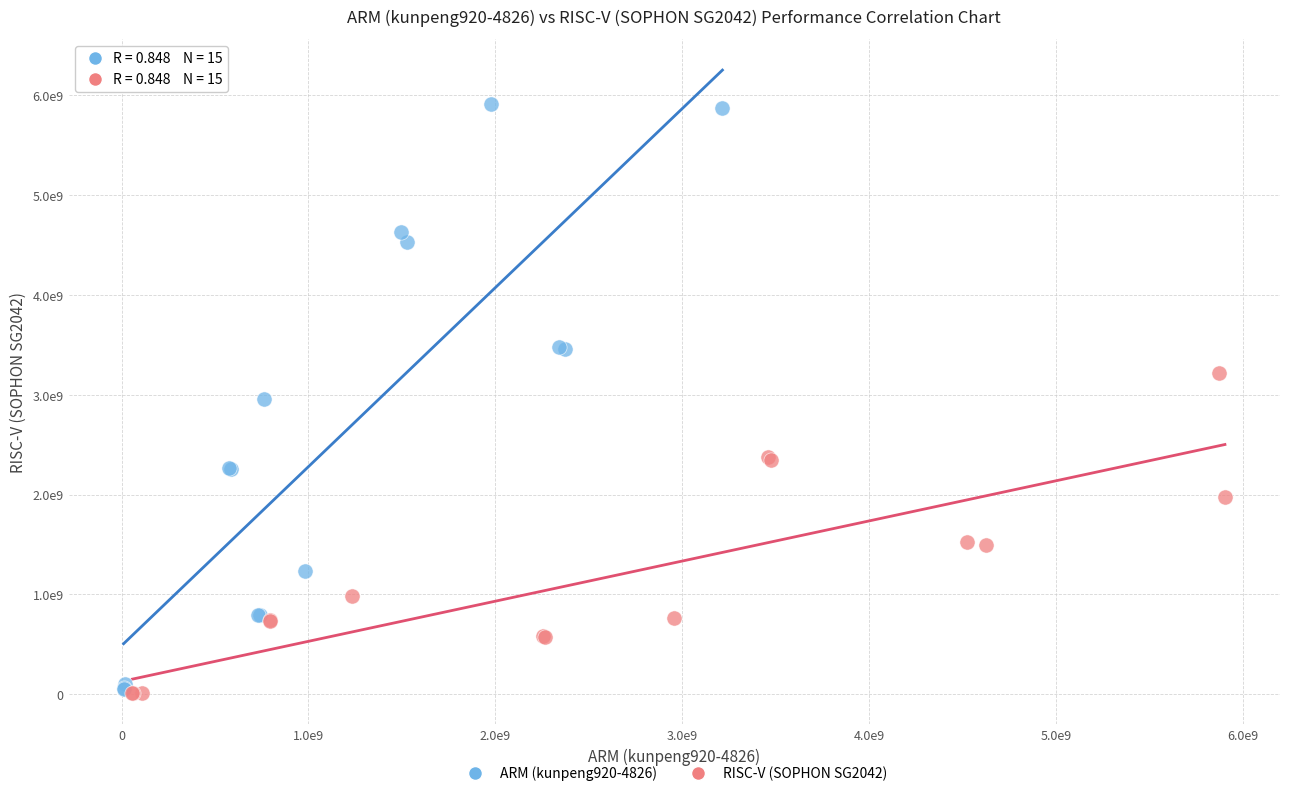

What are all the series names shown in the legend?

ARM (kunpeng920-4826), RISC-V (SOPHON SG2042)